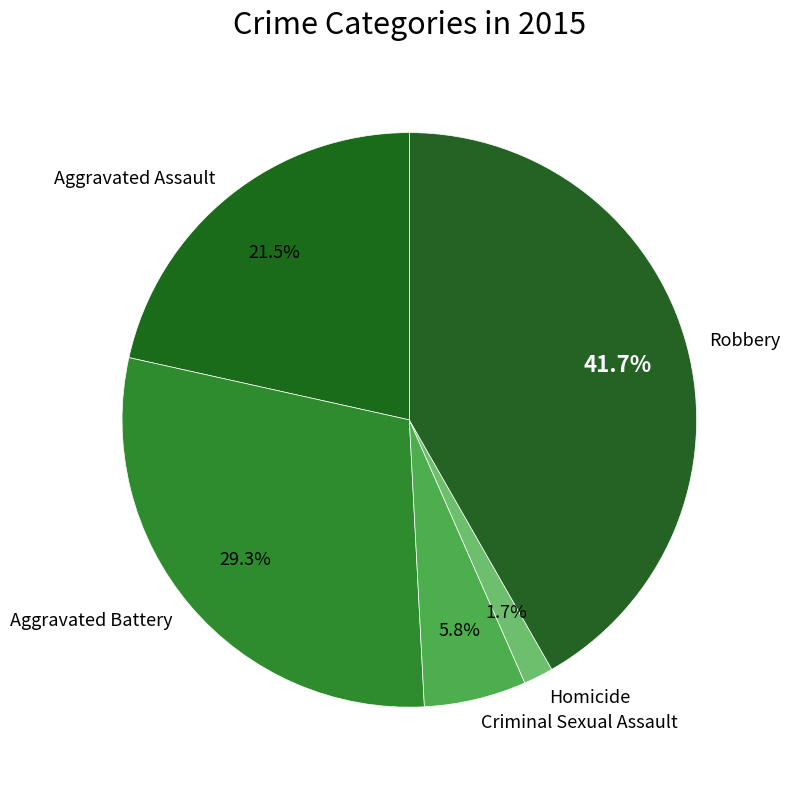

Is there a majority slice in this chart?

No